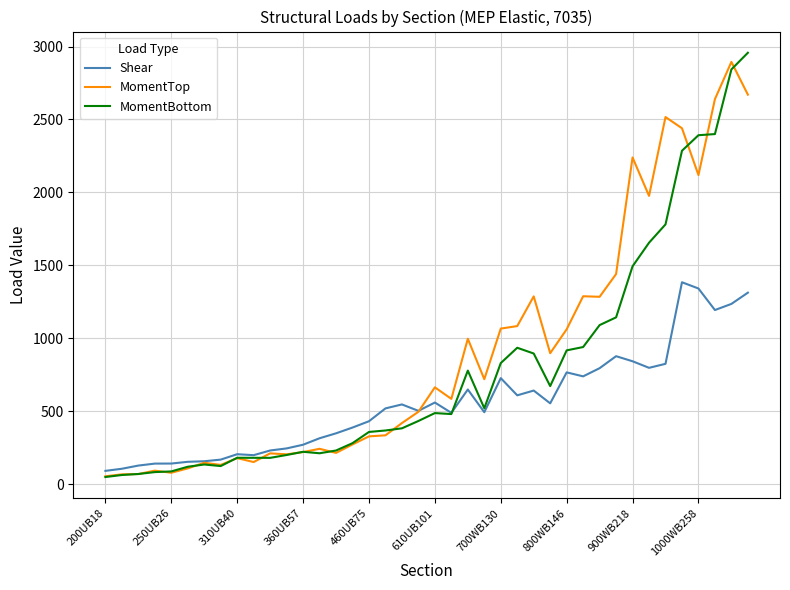

What is the average value of the MomentBottom series?

785.8